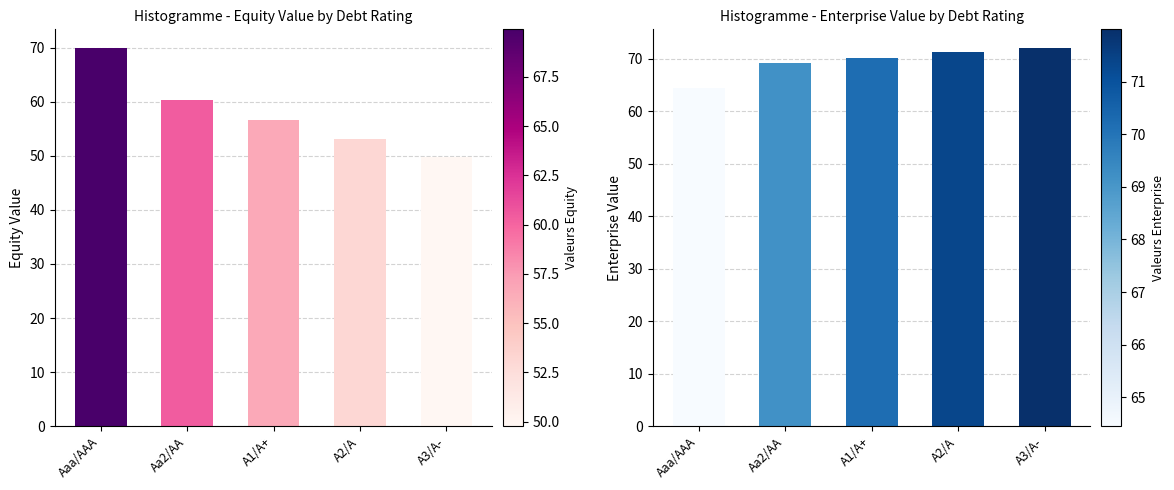

Which category has the highest value across all series?

A3/A-